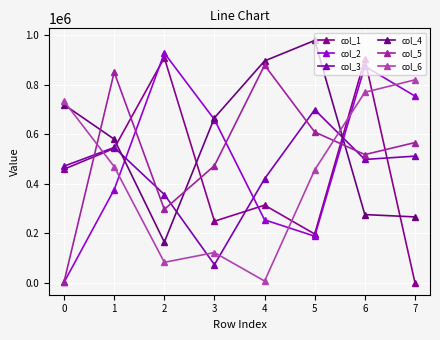

How many lines are shown in the chart?

6